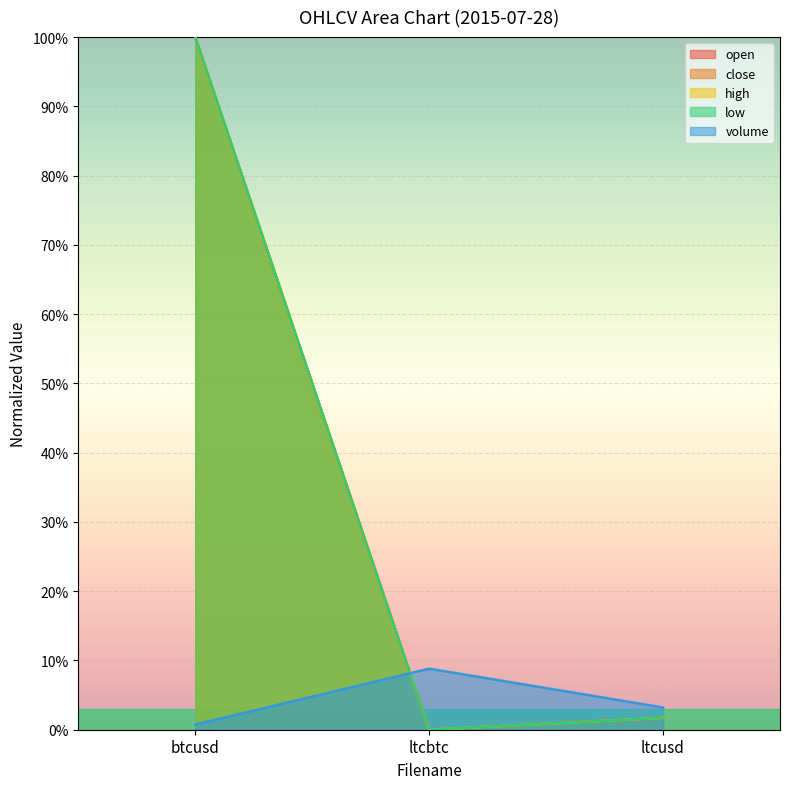

At which category is the sum across all series the highest?

btcusd